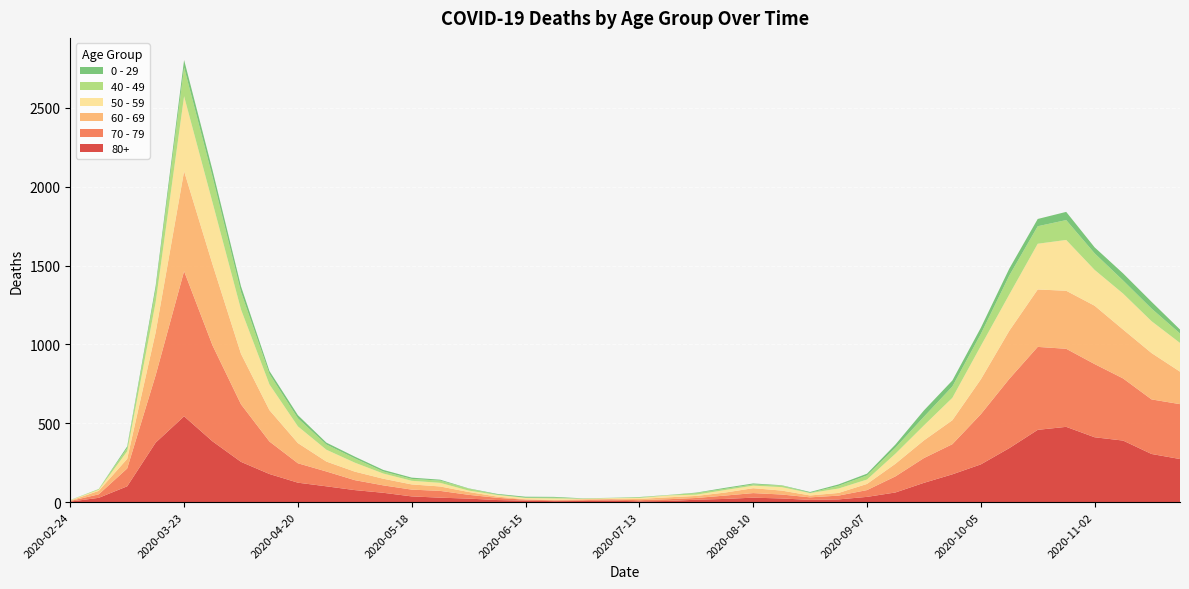

Reading right to left, what are all the values shown in this chart?

80+: 273	305	390	411	477	458	342	239	176	122	61	33	17	14	23	28	20	15	7	5	9	7	6	9	13	22	28	36	59	76	100	123	178	255	385	544	377	100	27	3
70 - 79: 348	346	394	464	495	526	439	318	191	157	102	43	24	16	25	29	21	11	11	7	8	5	5	6	14	24	43	43	47	63	94	123	206	365	608	920	427	113	22	4
60 - 69: 206	294	310	370	368	364	305	221	152	112	80	39	17	12	25	31	19	13	12	8	3	6	3	3	8	18	28	33	42	54	63	128	199	320	514	634	272	61	22	2
50 - 59: 182	202	228	227	322	290	230	212	142	95	64	28	28	15	22	16	16	8	12	6	5	3	9	8	10	9	23	23	33	57	75	106	163	281	392	475	190	48	7	3
40 - 49: 60	80	83	105	126	111	120	76	72	55	38	26	17	2	10	8	8	10	2	4	1	1	5	2	3	12	14	12	13	27	33	51	66	111	163	183	79	21	5	0
0 - 29: 25	43	45	38	52	46	44	39	38	40	20	11	9	5	2	6	6	3	1	2	1	2	5	6	4	2	6	8	10	11	12	20	19	36	42	47	25	10	0	1